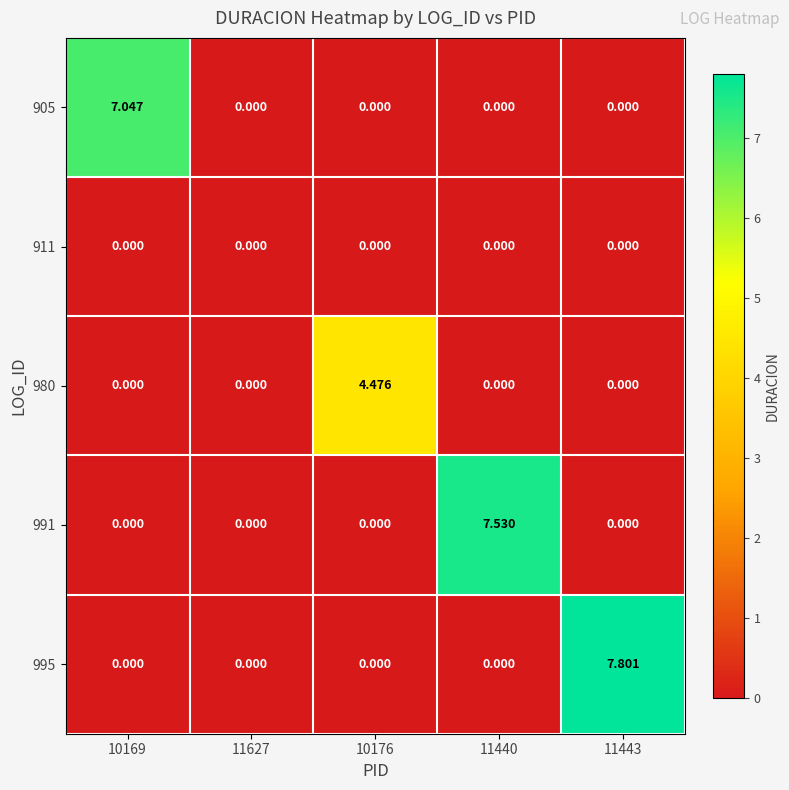

Rank the series by their maximum value, from highest to lowest.

995, 991, 905, 980, 911